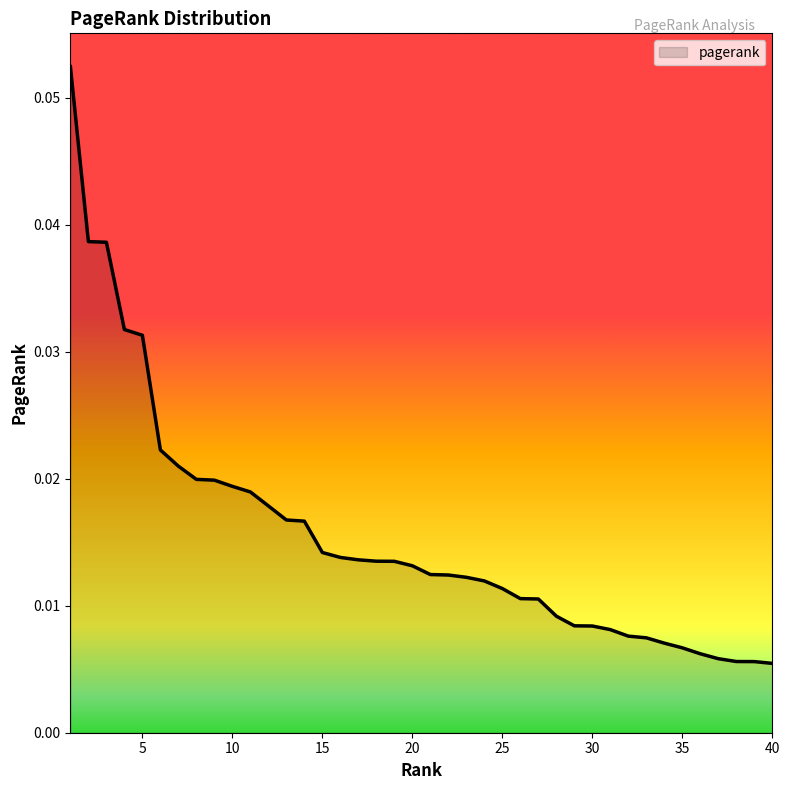

Reading left to right, list all the values displayed in this chart.

1=0.1	2=0.0	3=0.0	4=0.0	5=0.0	6=0.0	7=0.0	8=0.0	9=0.0	10=0.0	11=0.0	12=0.0	13=0.0	14=0.0	15=0.0	16=0.0	17=0.0	18=0.0	19=0.0	20=0.0	21=0.0	22=0.0	23=0.0	24=0.0	25=0.0	26=0.0	27=0.0	28=0.0	29=0.0	30=0.0	31=0.0	32=0.0	33=0.0	34=0.0	35=0.0	36=0.0	37=0.0	38=0.0	39=0.0	40=0.0